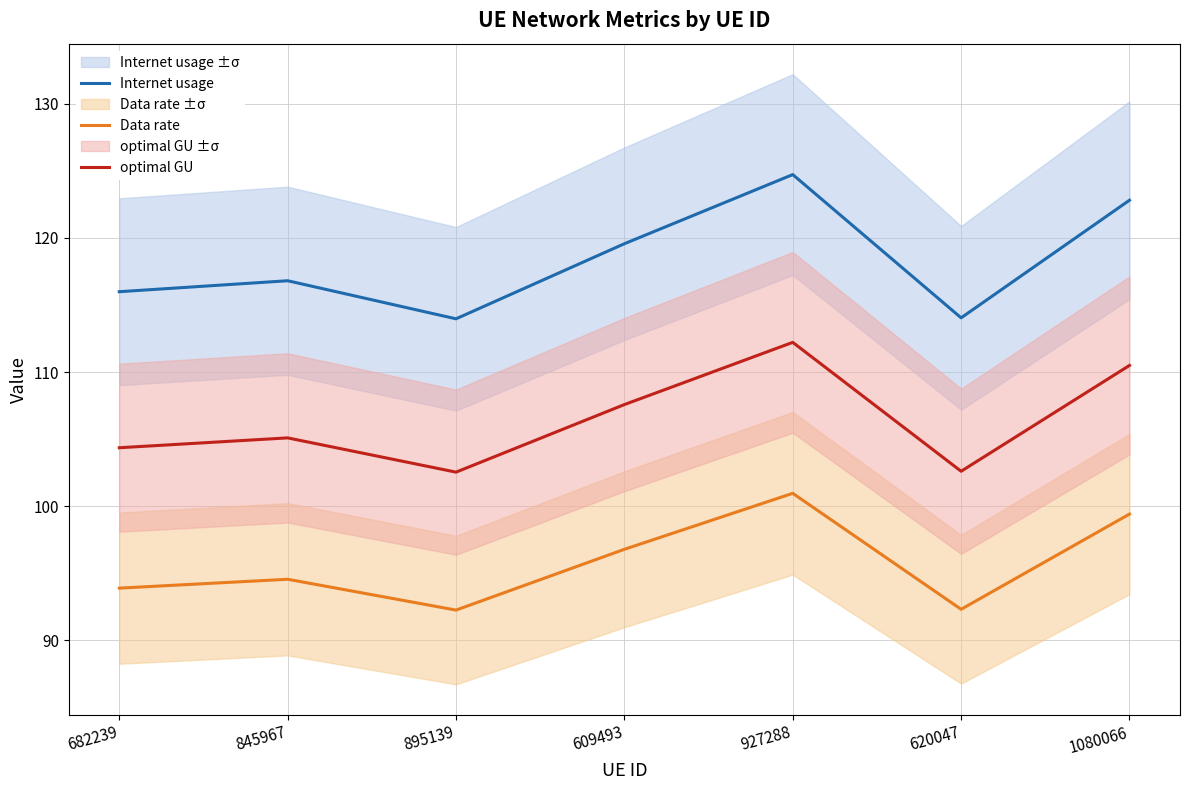

List the series in order of their overall mean, lowest first.

Data rate, optimal GU, Internet usage